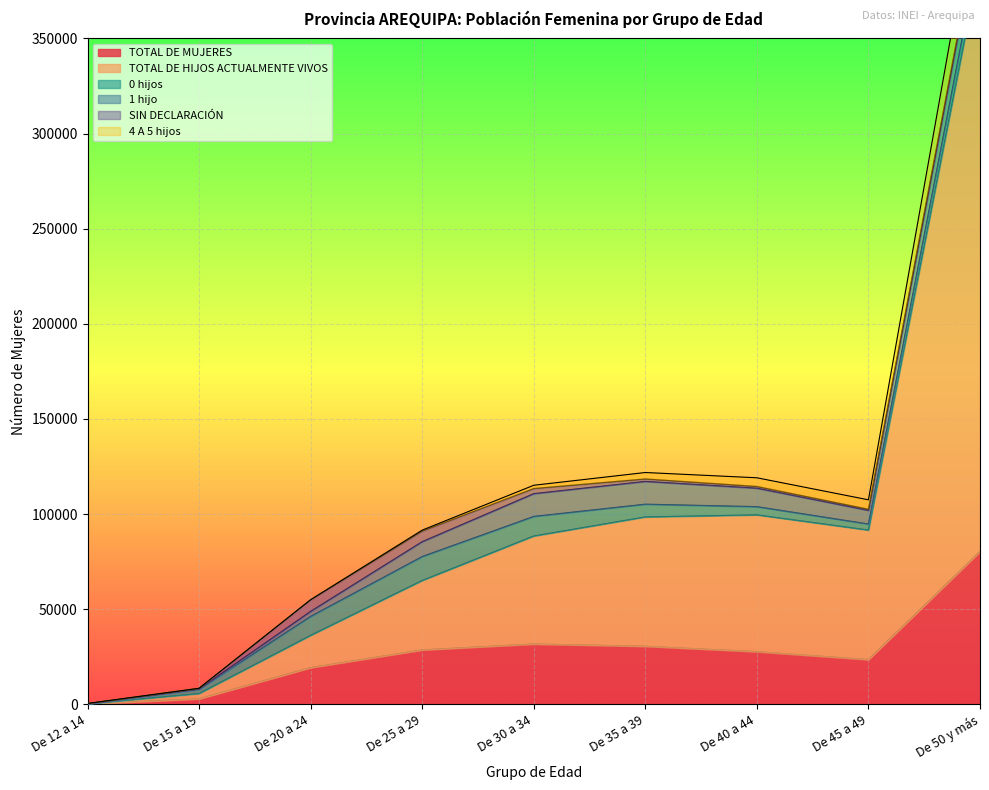

What is the difference between the highest and lowest values at De 20 a 24?

19231